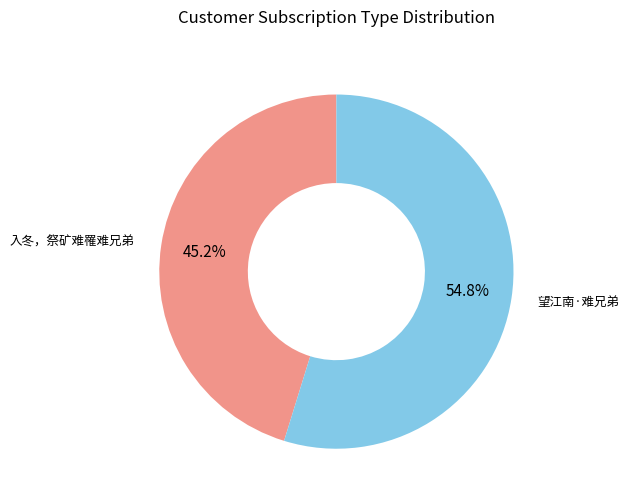

Is there a majority slice in this chart?

Yes